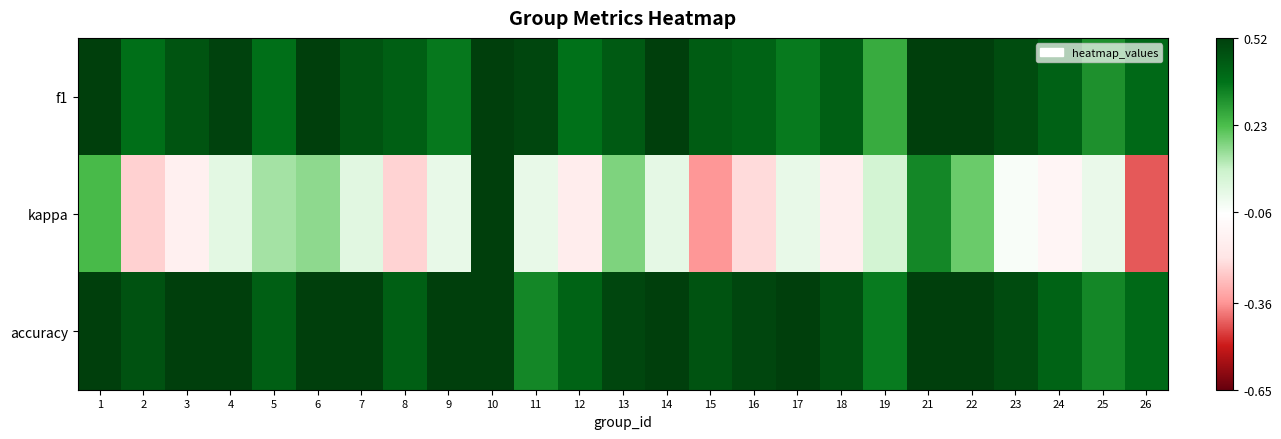

At how many categories does at least one series exceed 0?

25